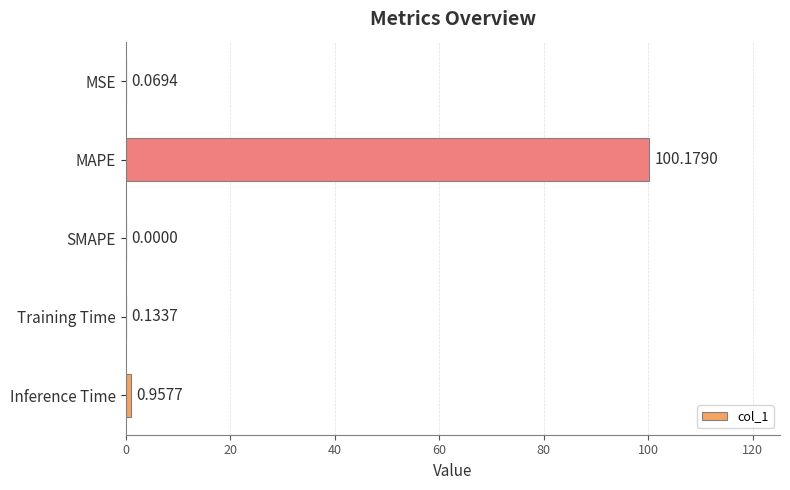

What is the sum of the values at MAPE and SMAPE?

100.2